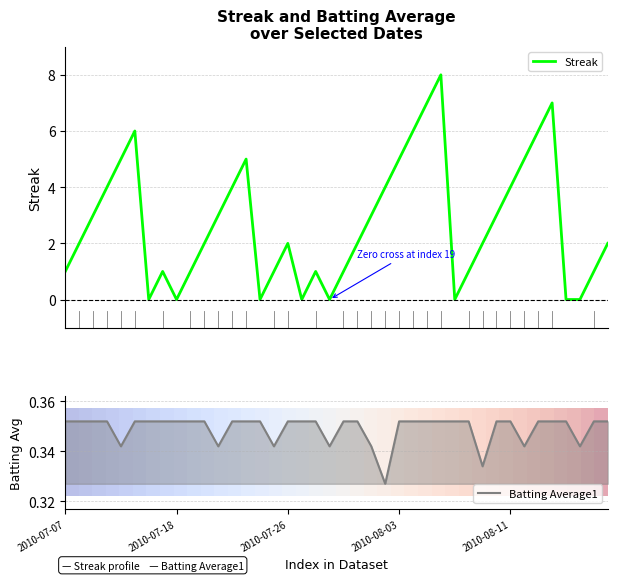

The value of Batting Average1 at 2010-07-18 is 0.6. True or false?

False